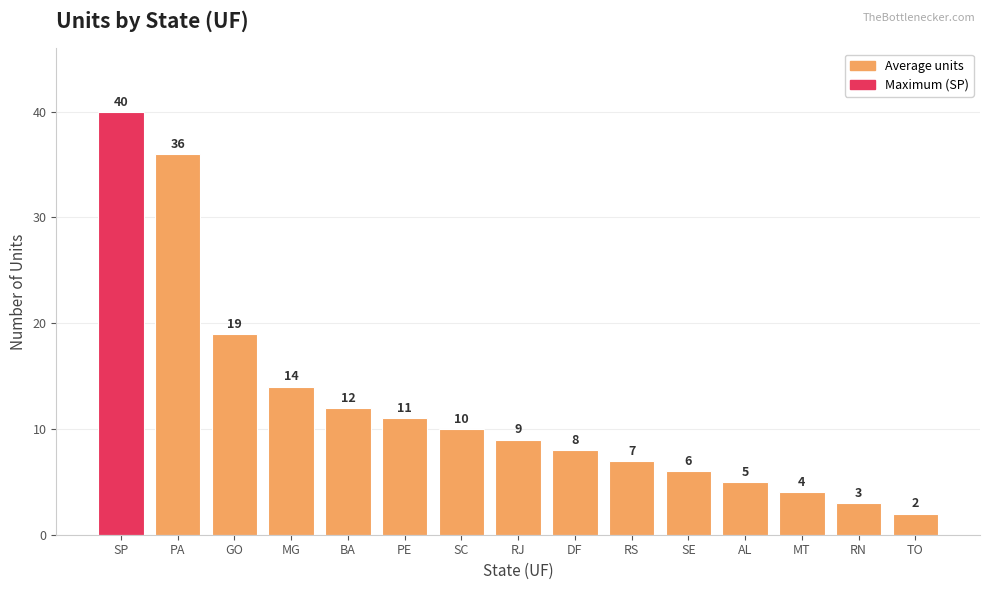

List the labels in order of value, largest first.

SP, PA, GO, MG, BA, PE, SC, RJ, DF, RS, SE, AL, MT, RN, TO